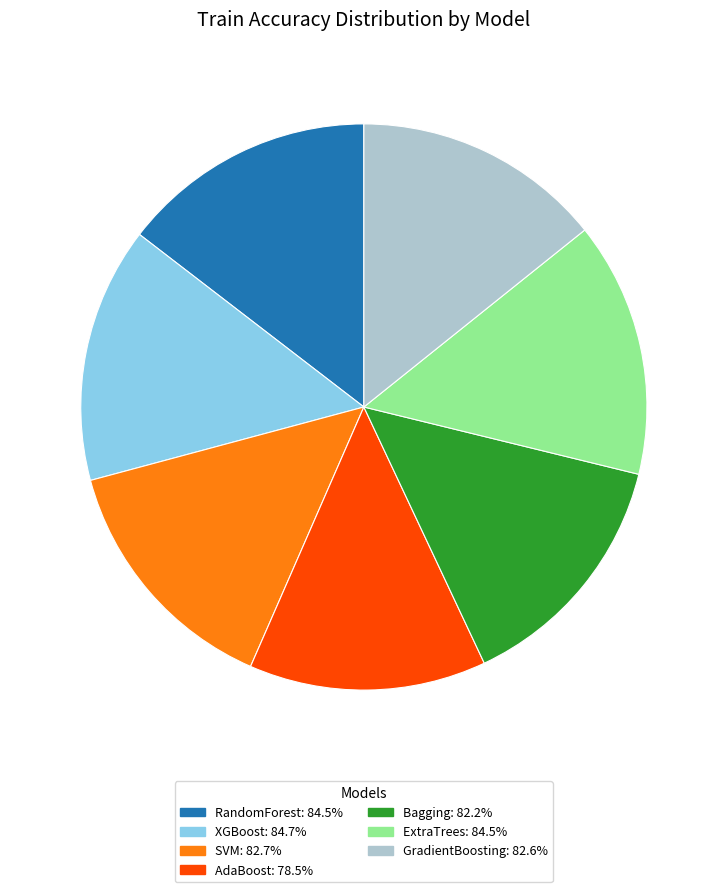

Is the sum of SVM: 82.7% and RandomForest: 84.5% greater than half?

No